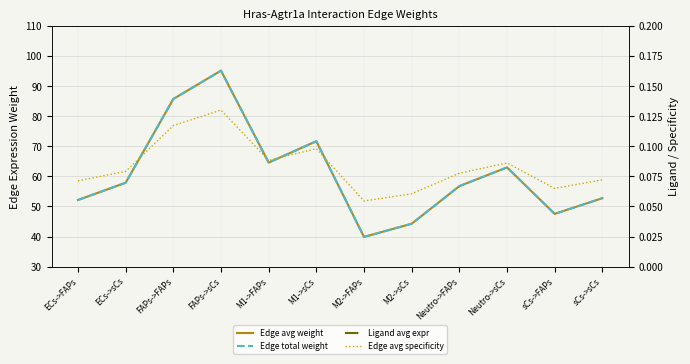

True or false: Edge avg specificity has a value of 0.1 at Neutro->FAPs.

False